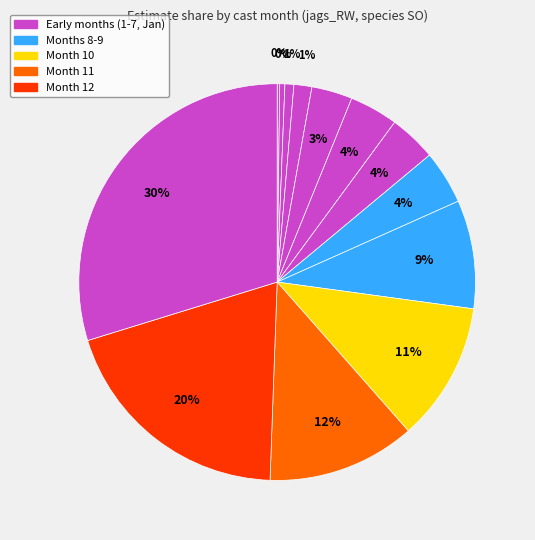

How many segments does this pie chart have?

13